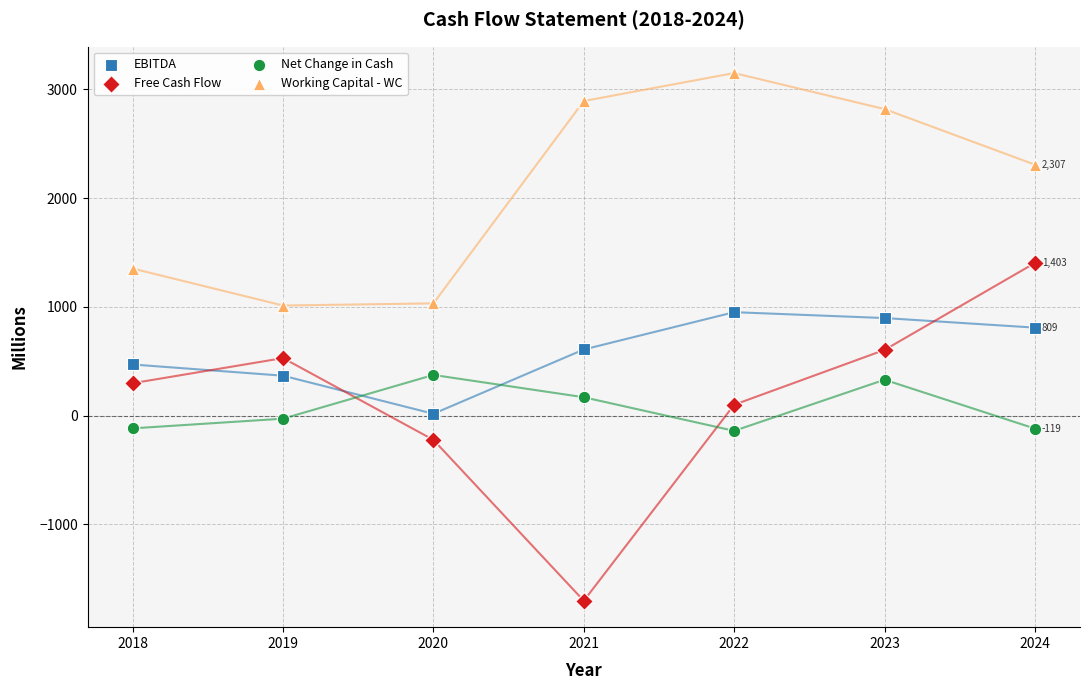

In the Working Capital - WC series, what Y value is closest to 2080?

2307